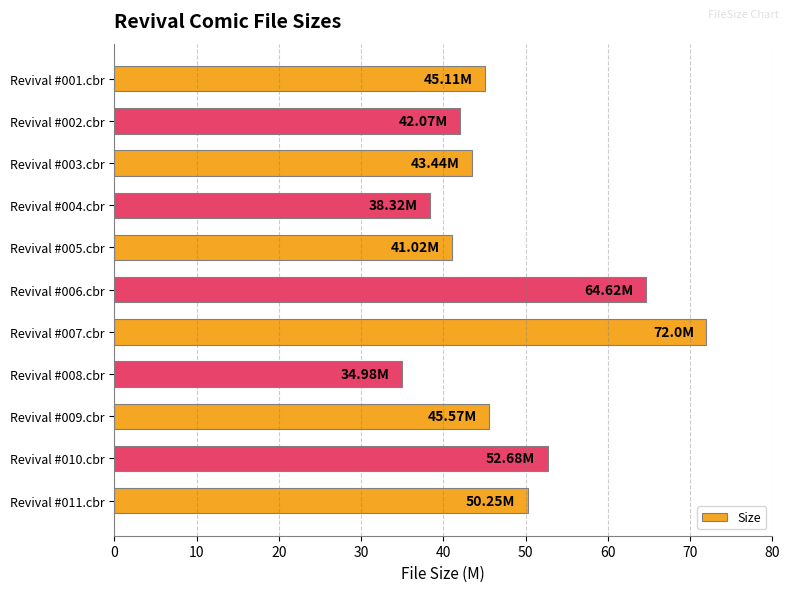

At which category does the chart reach its peak across all series?

Revival #007.cbr